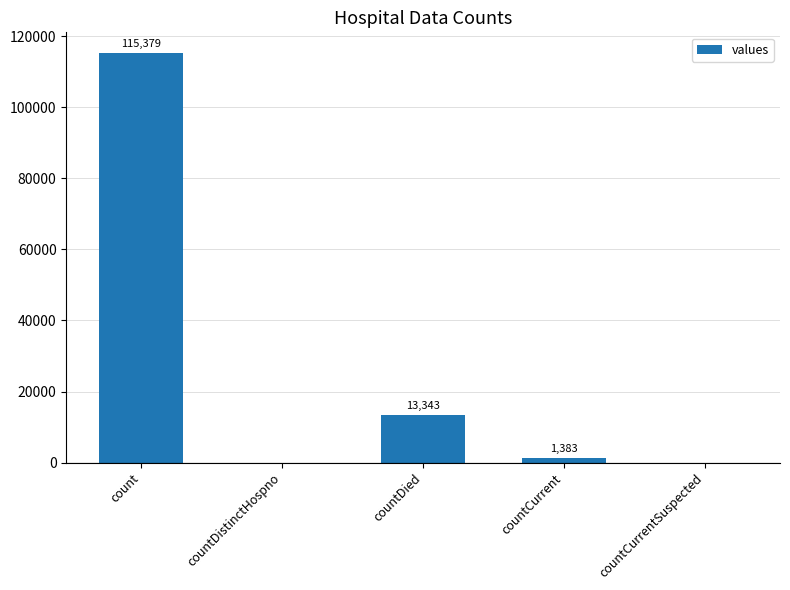

Which has a higher value, countDistinctHospno or countDied?

countDied